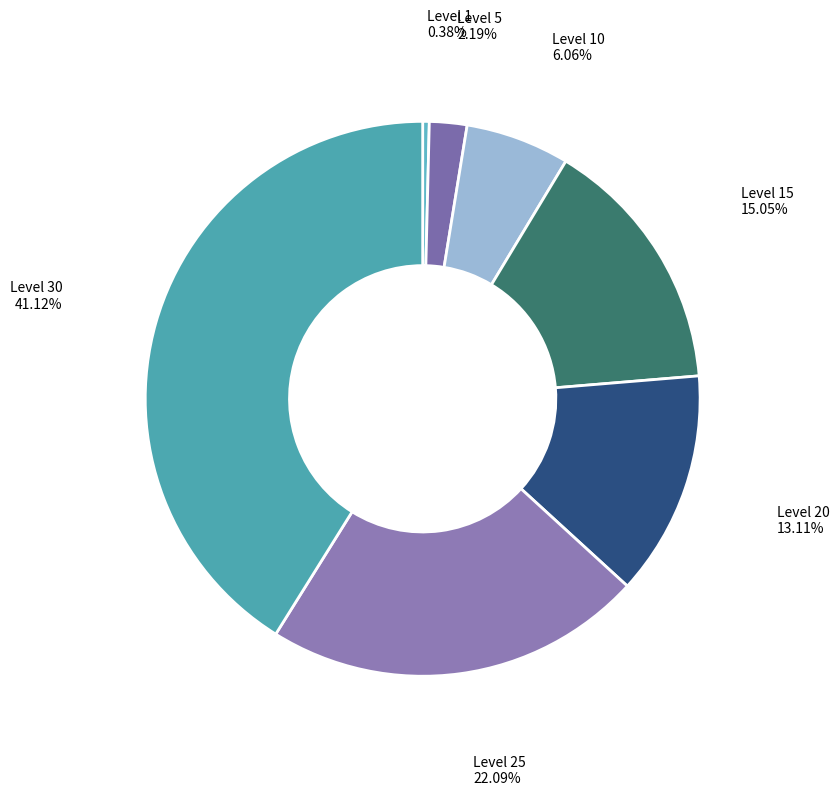

To the nearest percent, what percentage of the pie is Level 5?

2%